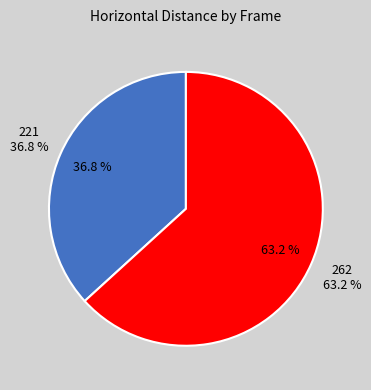

Is it true that 262 is 77% of the pie?

False